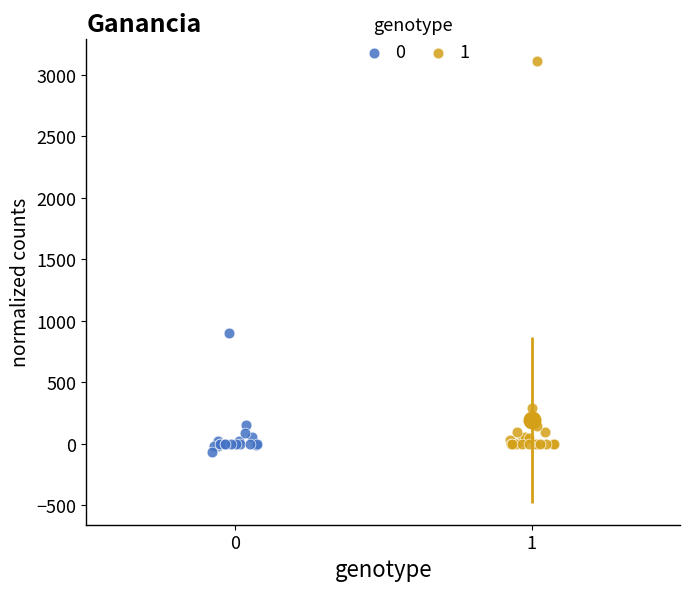

Which series contains the lowest Y value?

0